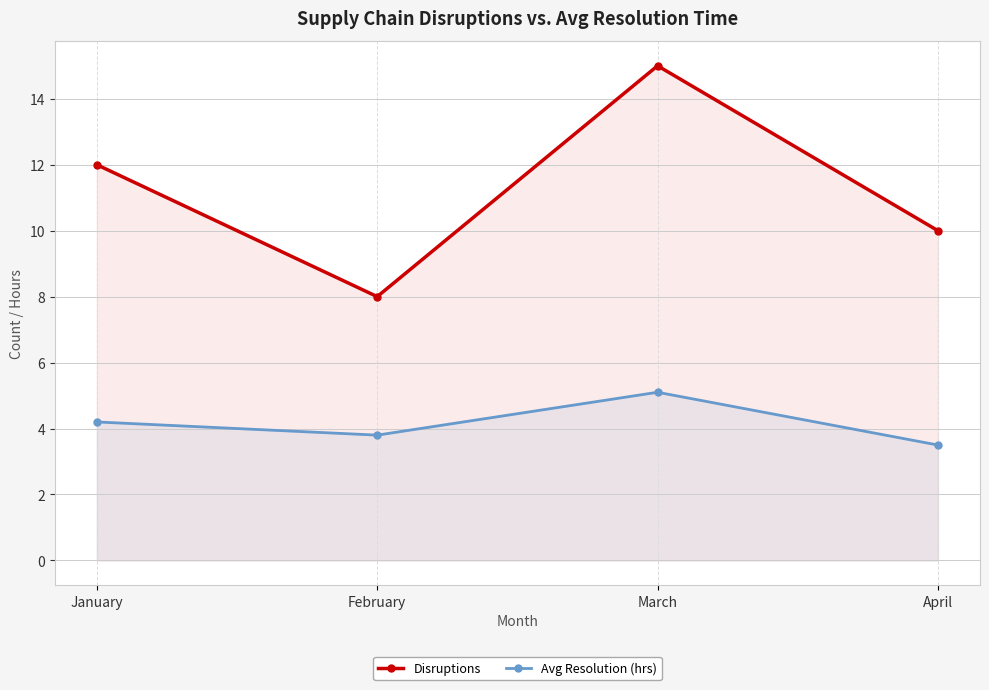

In Disruptions, how many points are lower than both neighbors (excluding endpoints)?

1